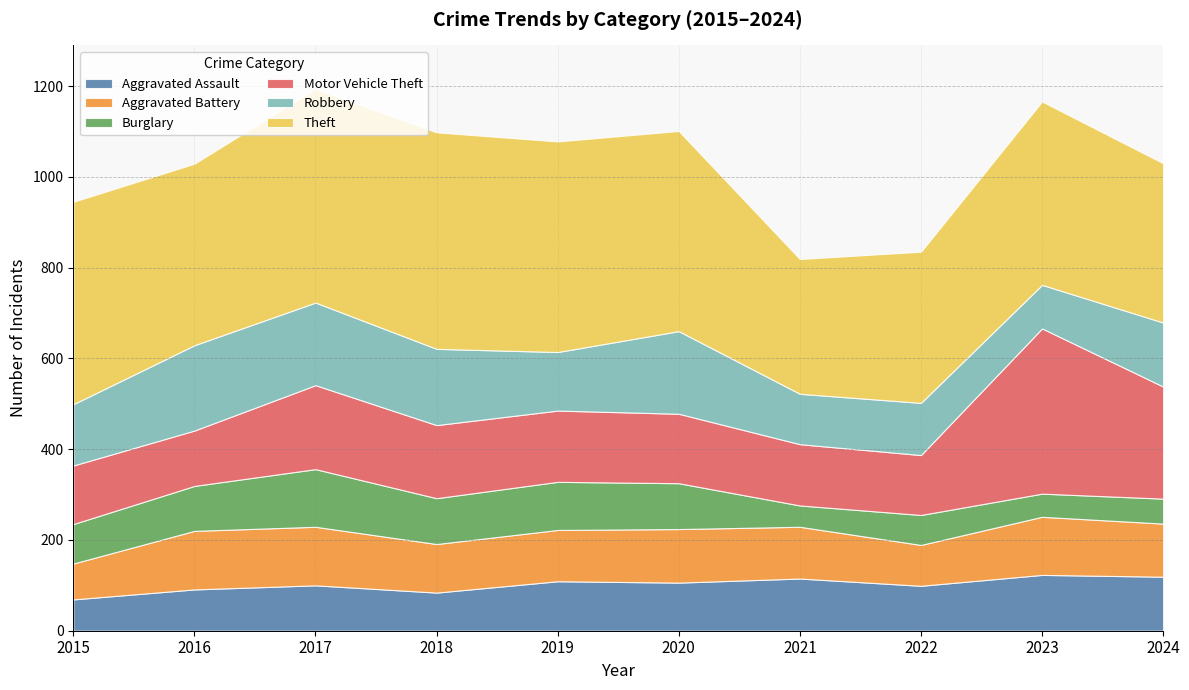

How many lines are shown in the chart?

6